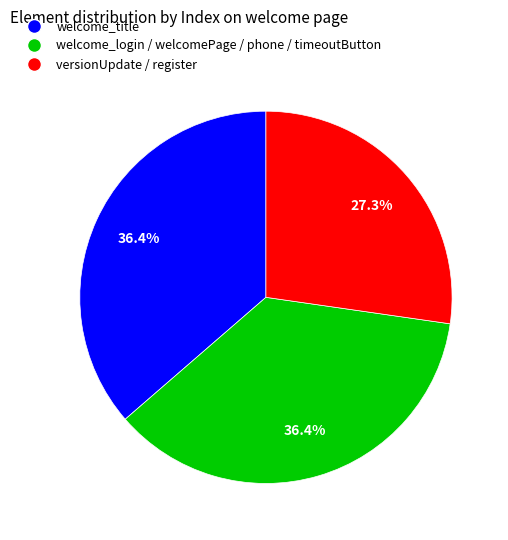

Which category has the smallest portion of the pie?

versionUpdate / register